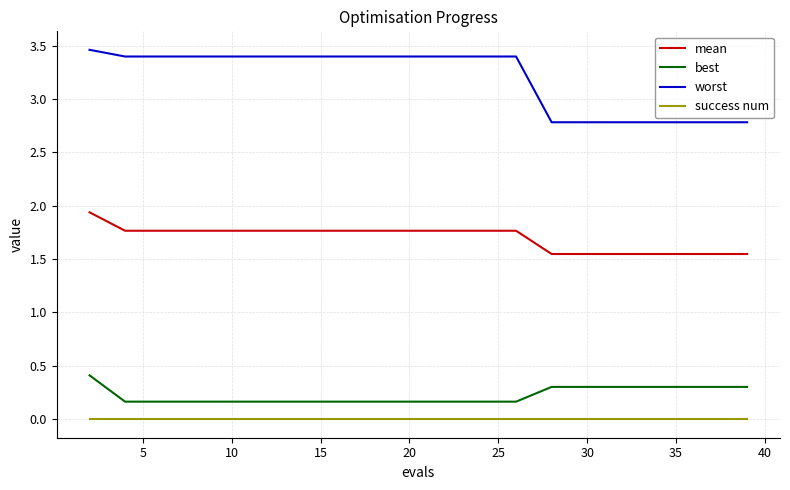

Which series has the largest range (max minus min)?

worst